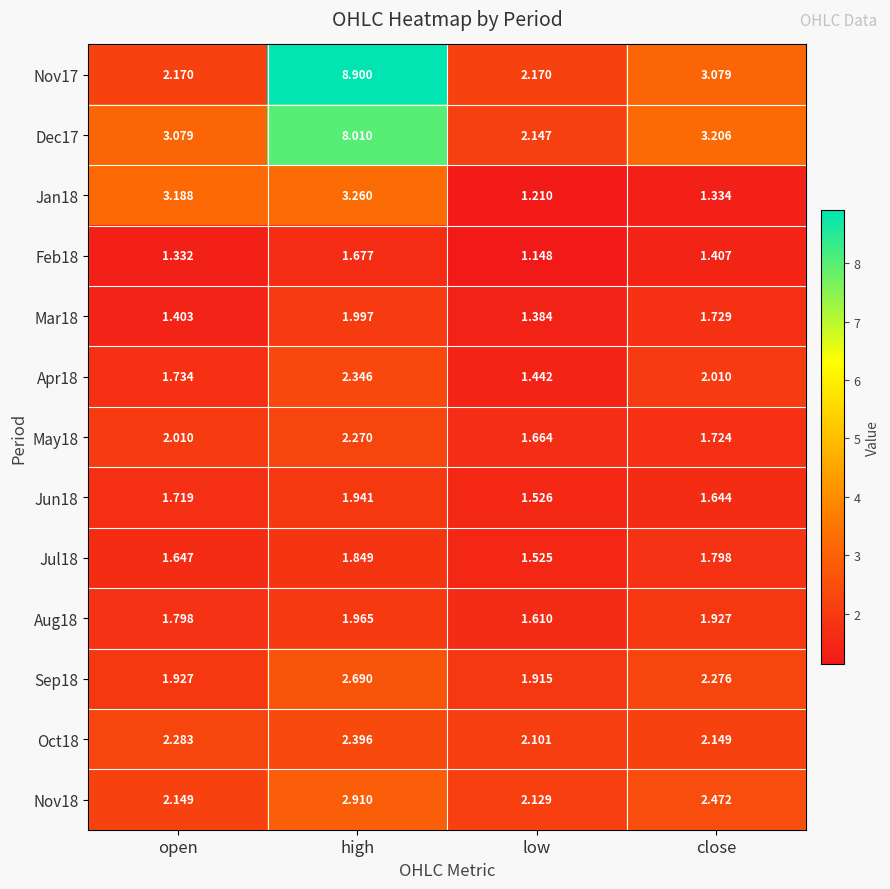

Which series has the widest spread of values?

Nov17